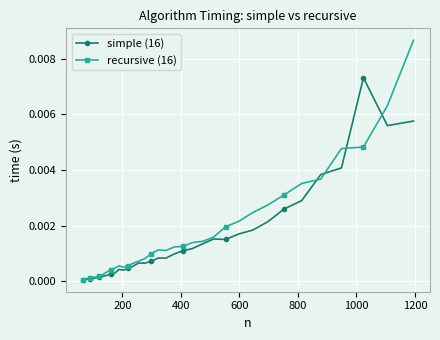

How many lines are shown in the chart?

2